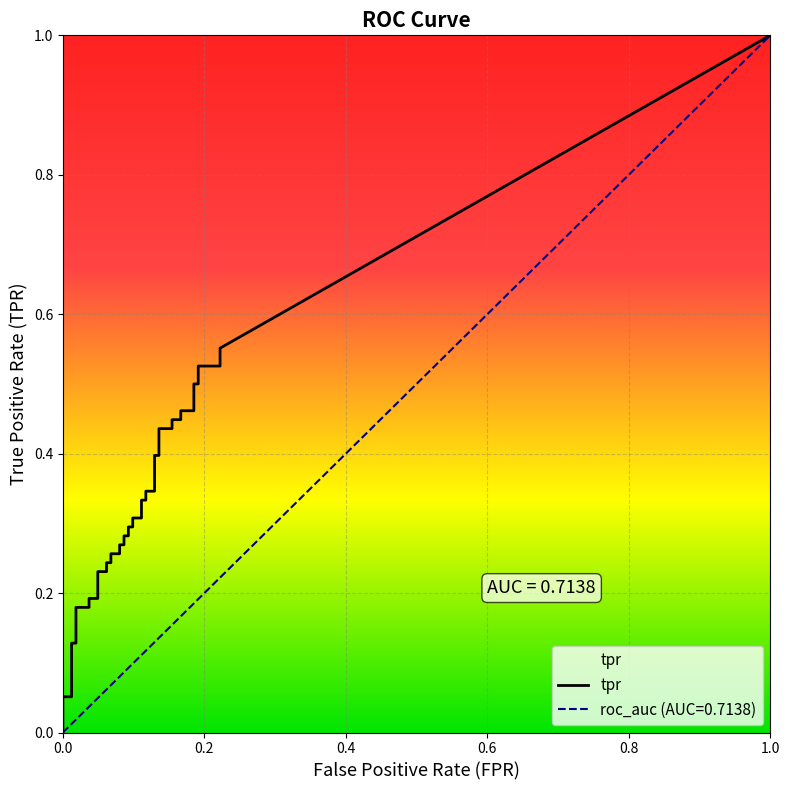

What is the sum of the fpr values at 14 and 25?

0.2